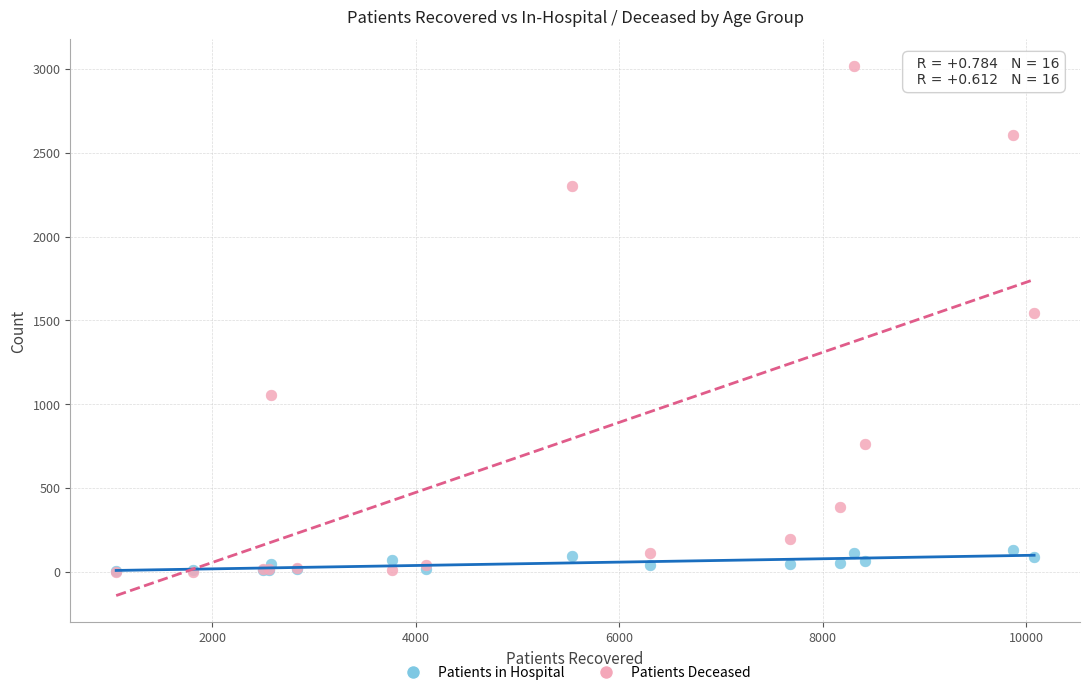

In the Patients Deceased series, what Y value is closest to 1510?

1546